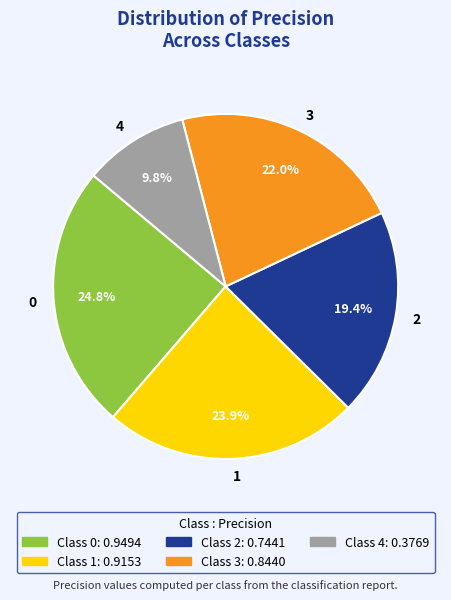

To the nearest percent, what is the combined percentage of 0 and 3?

47%